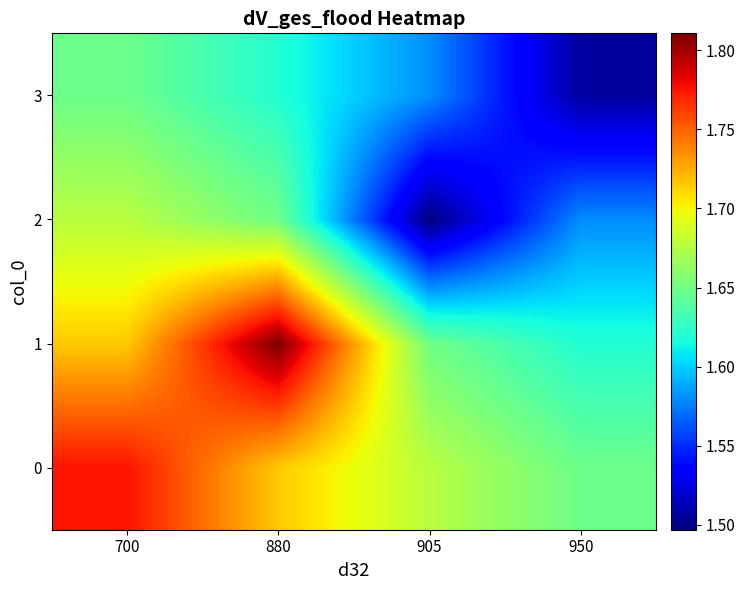

At how many categories does at least one series exceed 1?

4